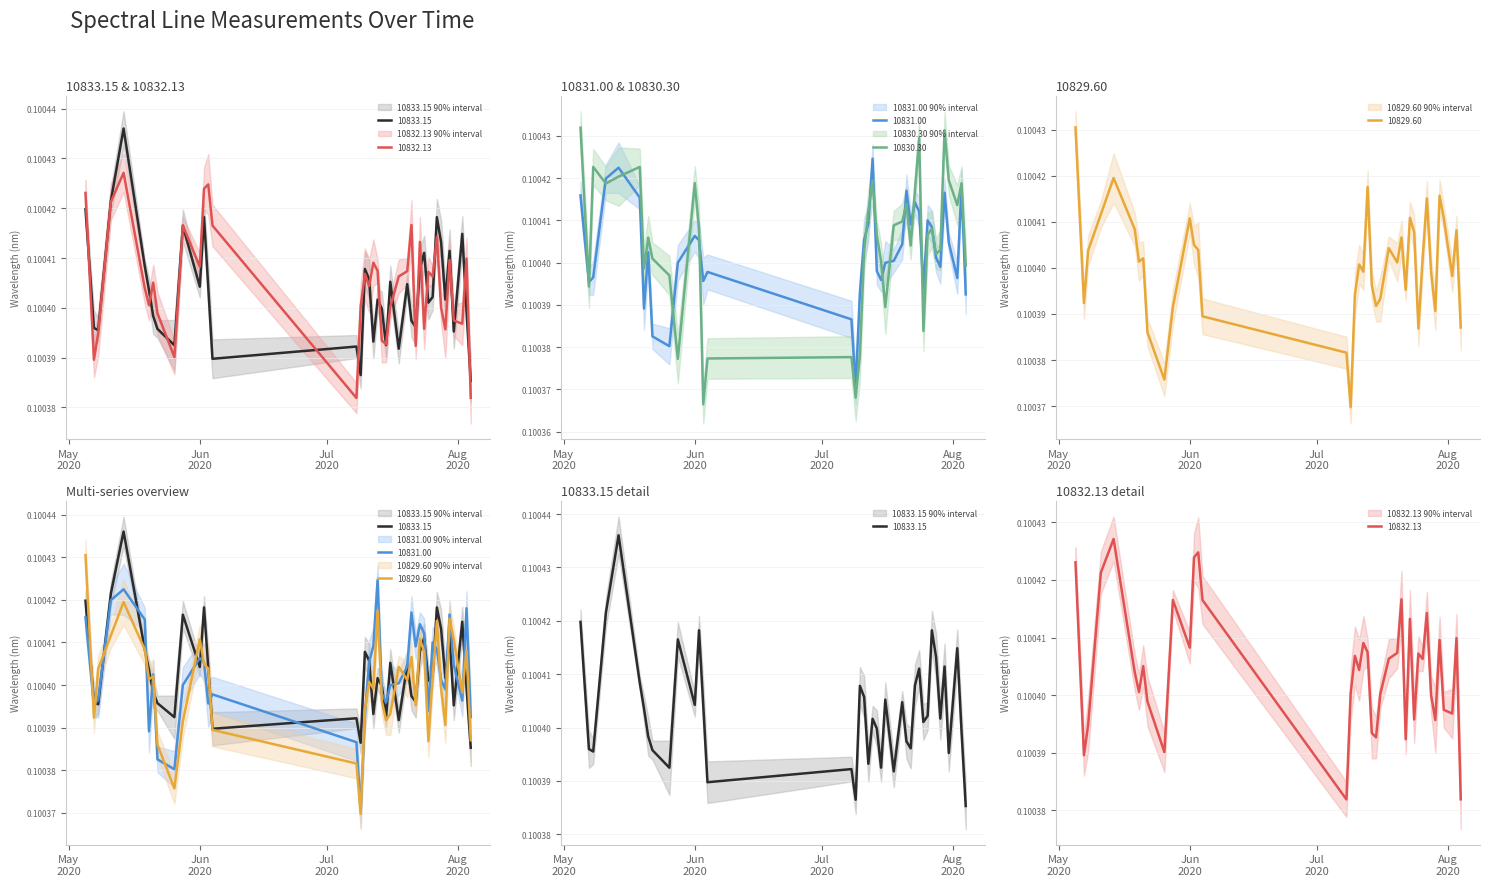

What are all the series names shown in the legend?

10833.15, 10832.13, 10831.00, 10830.30, 10829.60